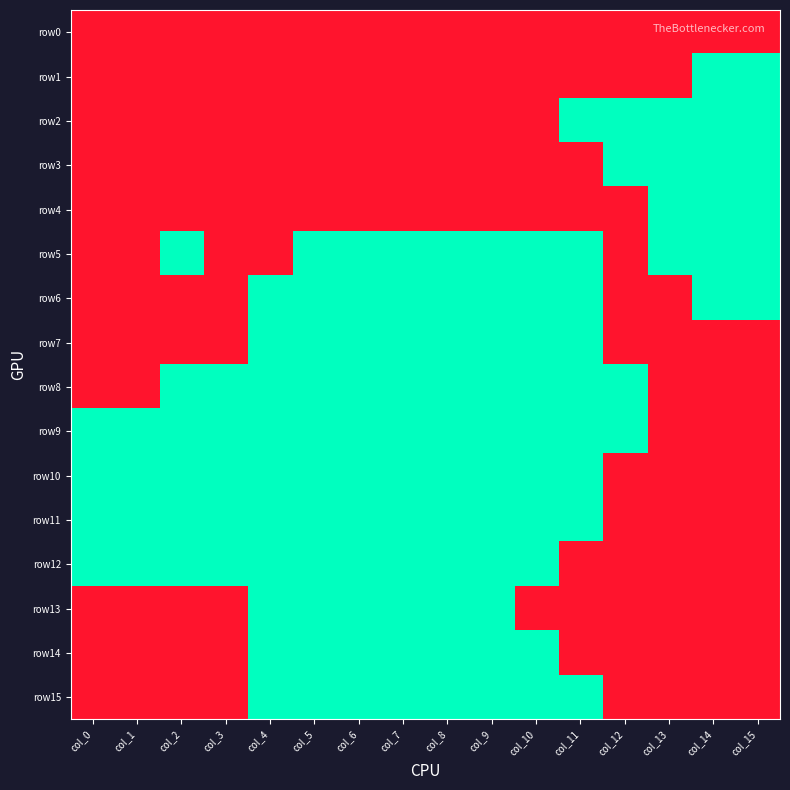

At col_11, list the series in order from smallest to largest.

row0, row1, row3, row4, row12, row13, row14, row2, row5, row6, row7, row8, row9, row10, row11, row15